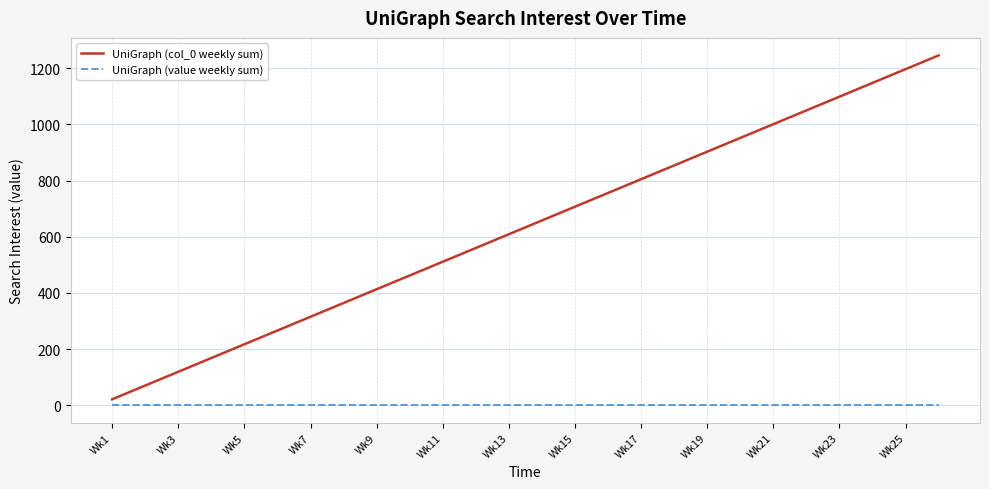

List the series in order of their overall mean, highest first.

UniGraph (col_0 weekly sum), UniGraph (value weekly sum)